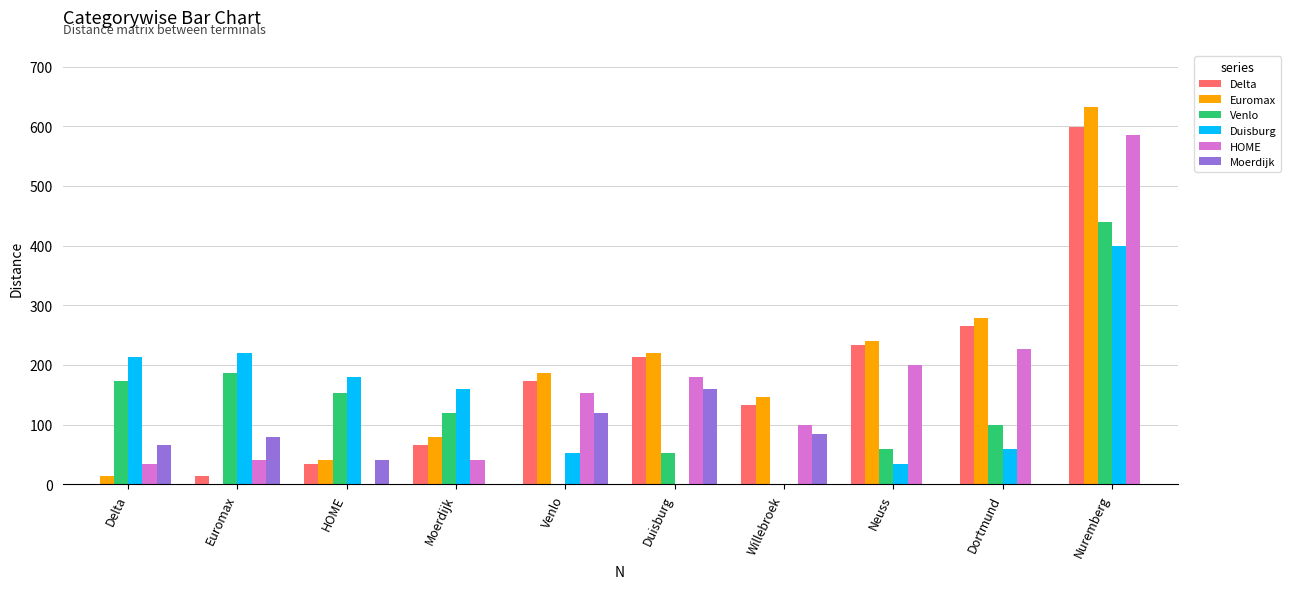

How many data points in Venlo are above 119?

5